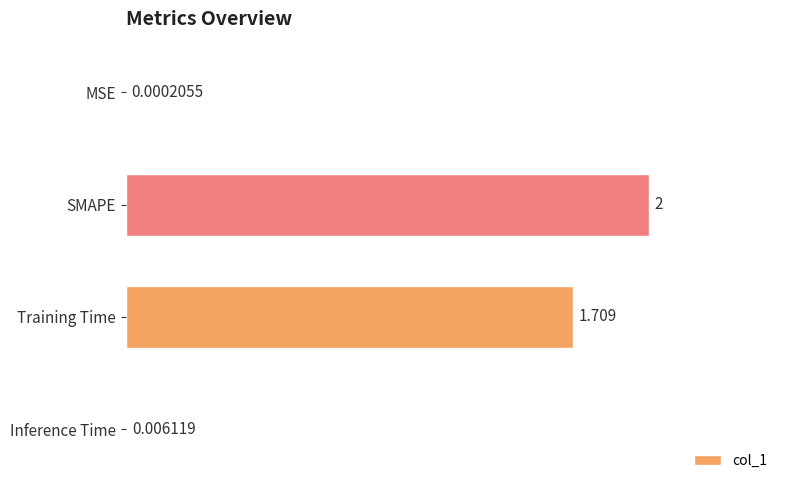

Which category has the highest value across all series?

SMAPE